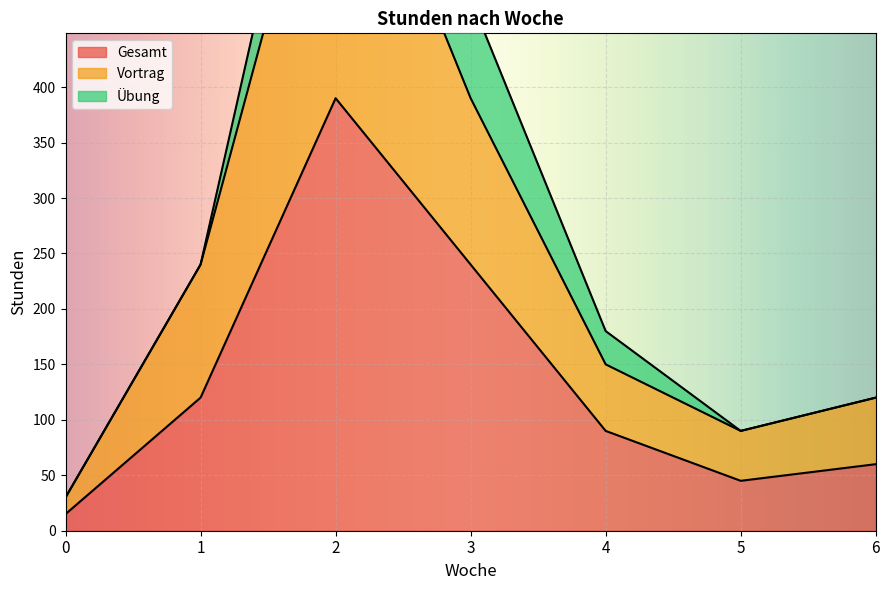

What is the minimum value shown in the chart?

15